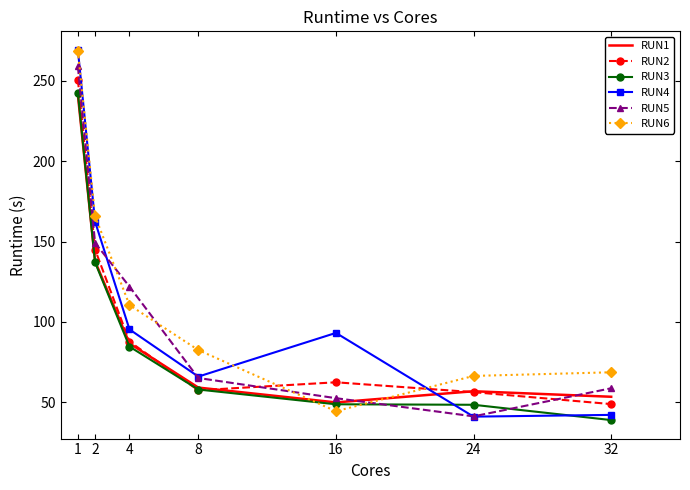

True or false: RUN4 has more than 2 points higher than both neighbors.

False